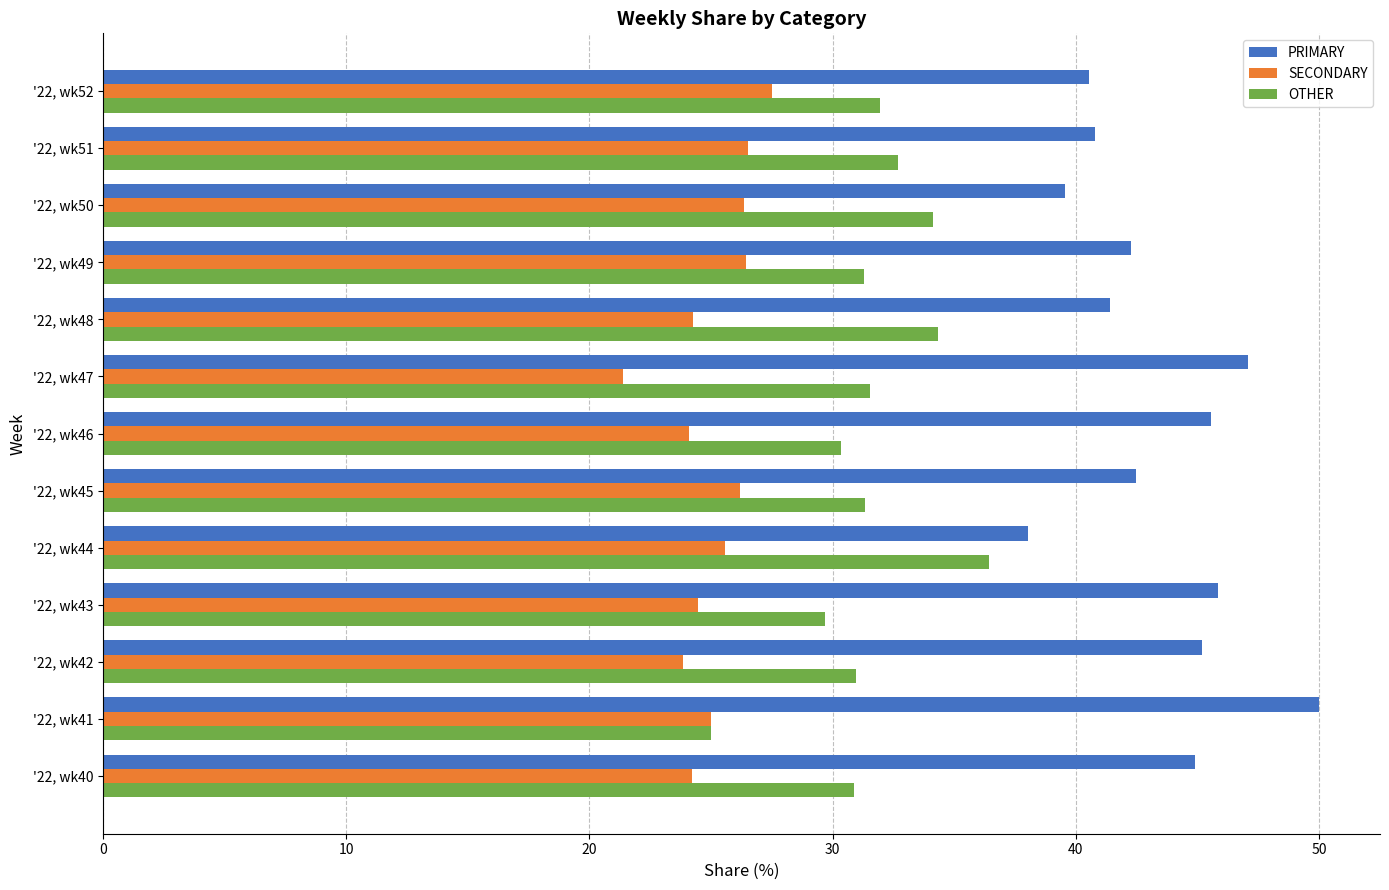

Is the value of SECONDARY at '22, wk44 greater than the value of PRIMARY at '22, wk48?

No